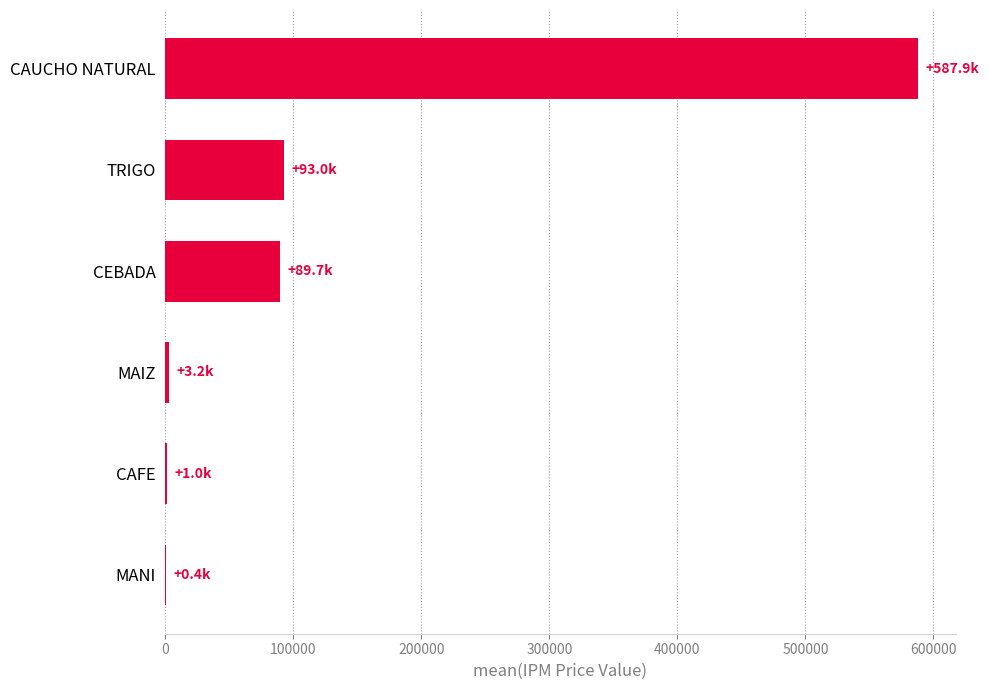

What is the sum of the values at TRIGO and CEBADA?

182708.8